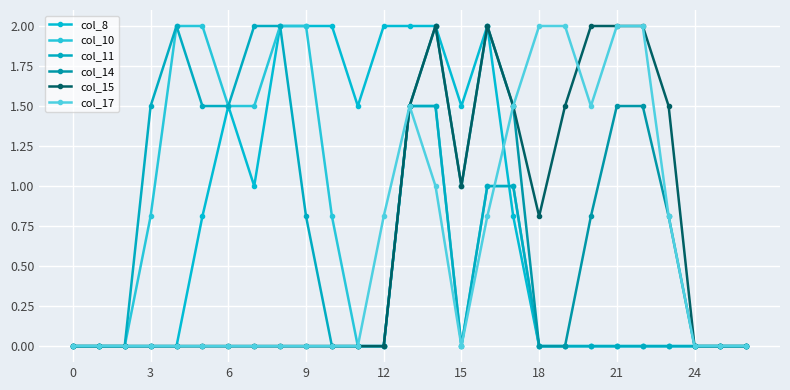

What is the difference between the second highest and second lowest values in the col_8 series?

2.0